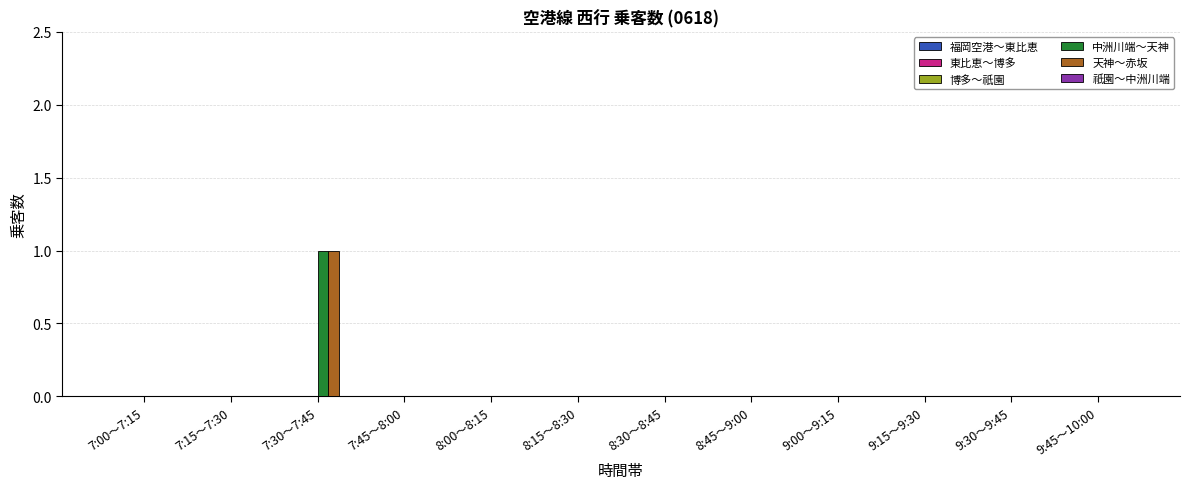

At which category does the chart reach its peak across all series?

7:30～7:45